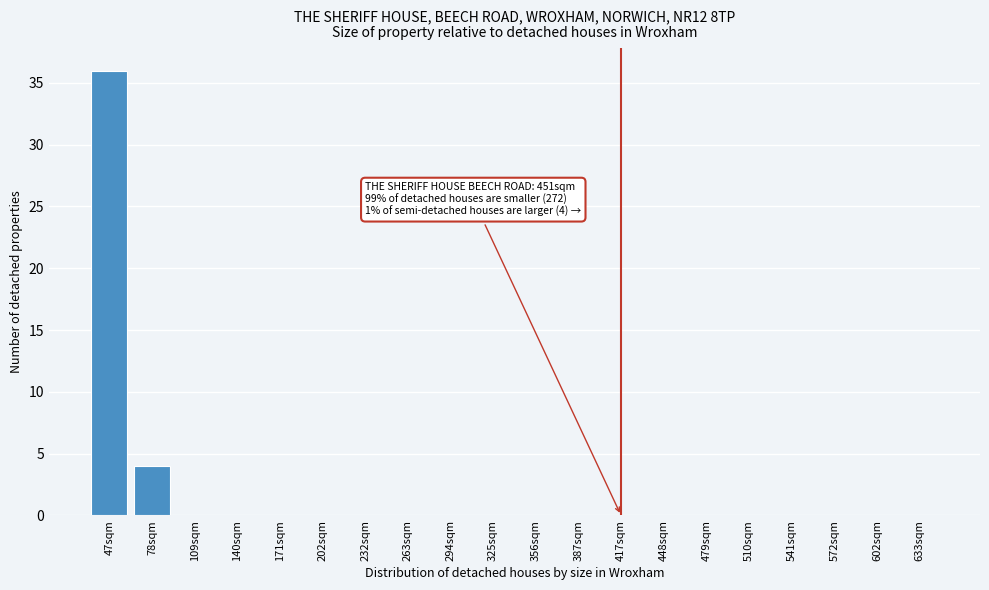

Reading left to right, what are all the values shown in this chart?

47sqm=36	78sqm=4	109sqm=0	140sqm=0	171sqm=0	202sqm=0	232sqm=0	263sqm=0	294sqm=0	325sqm=0	356sqm=0	387sqm=0	417sqm=0	448sqm=0	479sqm=0	510sqm=0	541sqm=0	572sqm=0	602sqm=0	633sqm=0